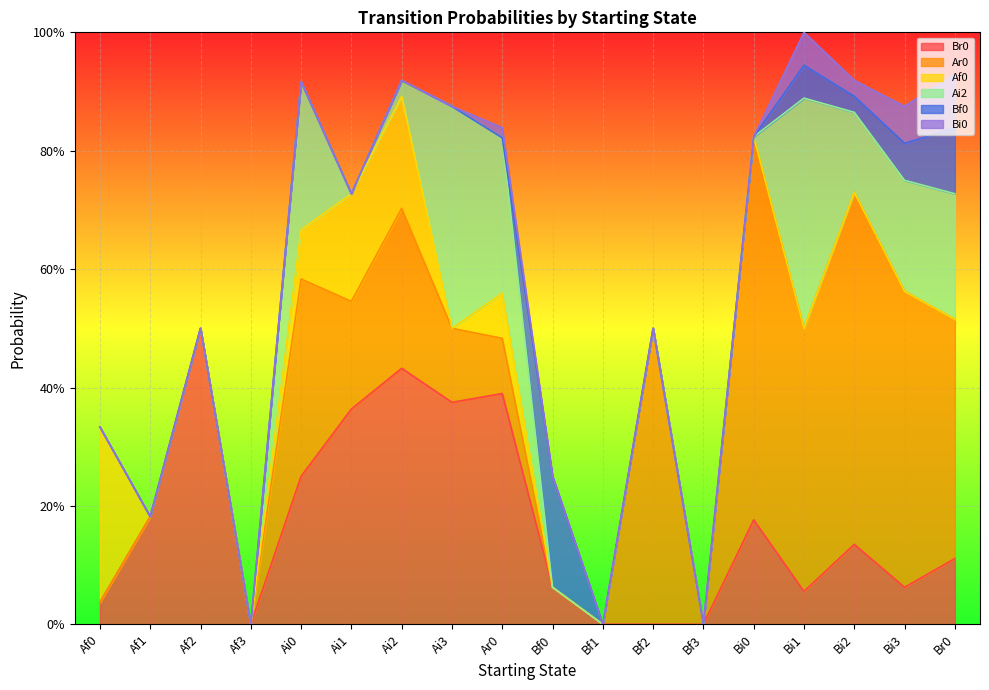

What is the sum of all Bi0 values?

0.3